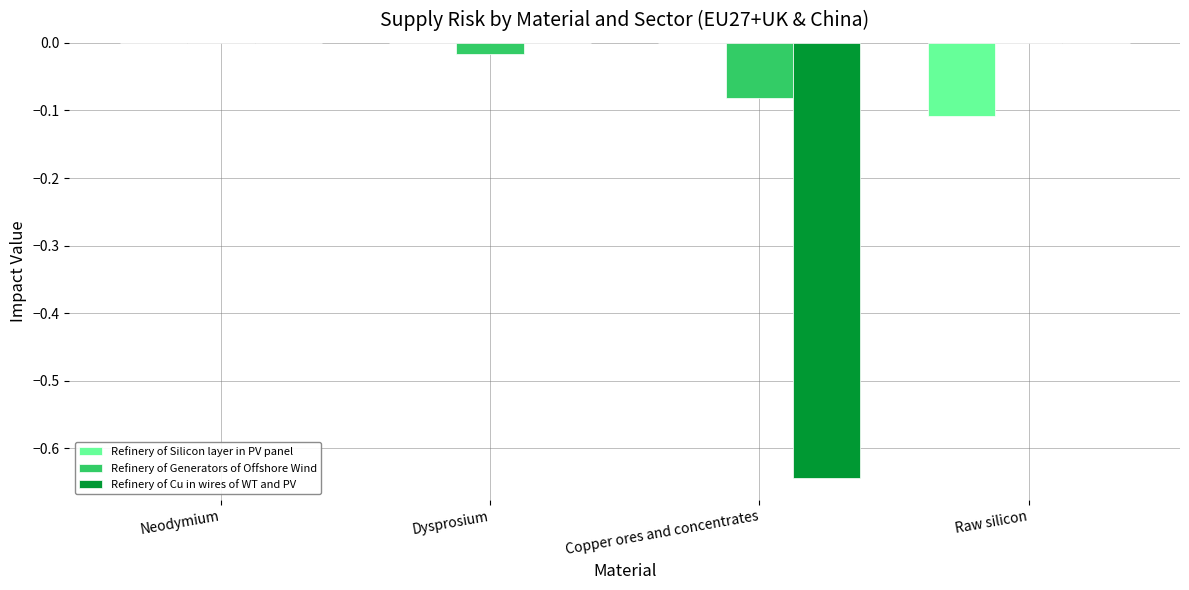

What is the total value across all series at Copper ores and concentrates?

-0.7